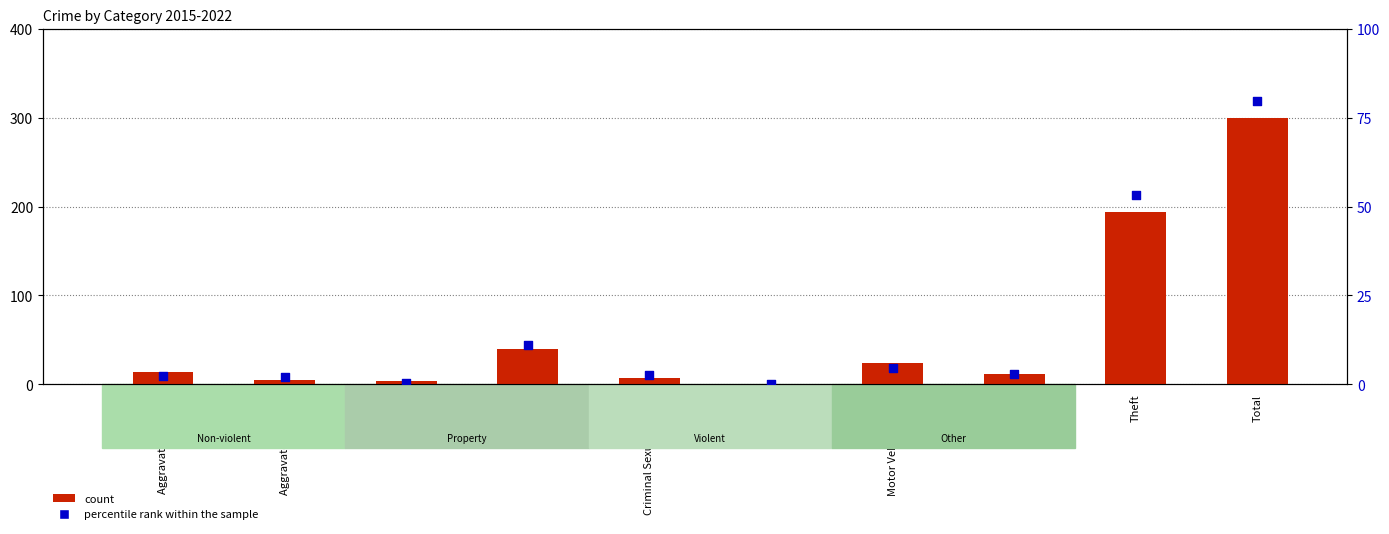

Which series has the largest total across all categories?

count